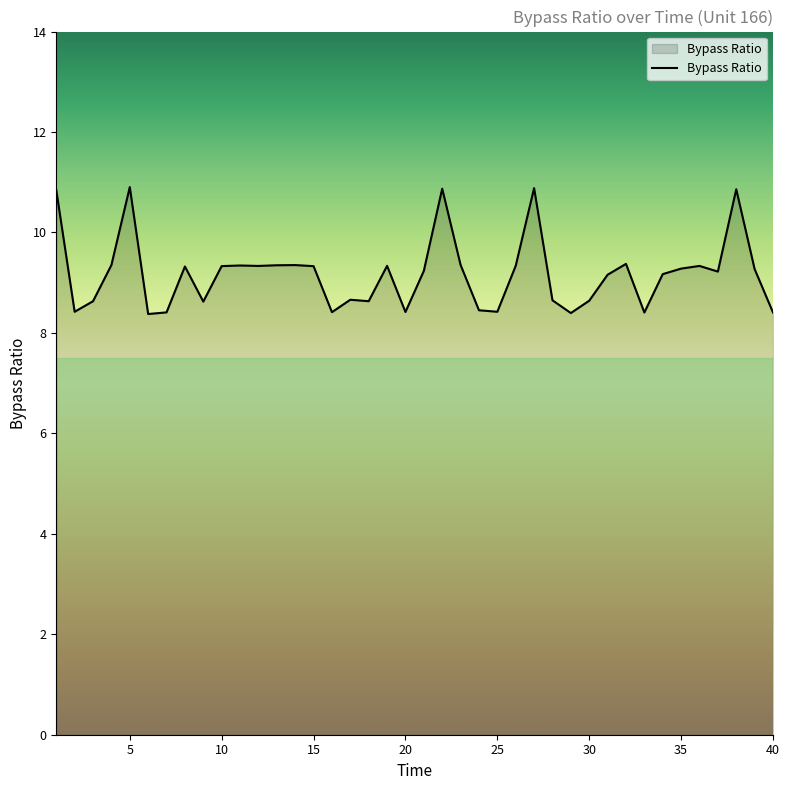

How many lines are shown in the chart?

1